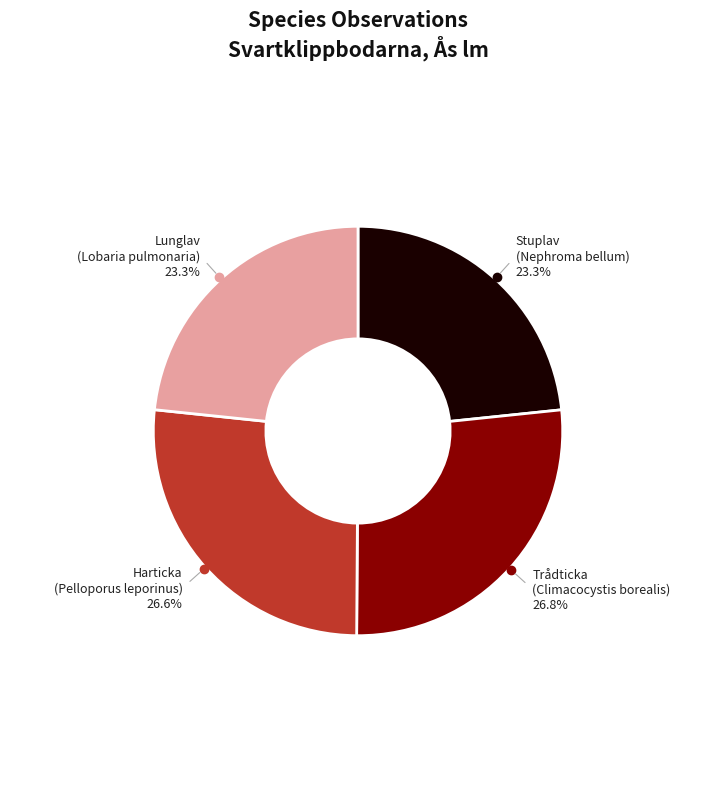

What portion of the pie excludes Trådticka (Climacocystis borealis)?

73.2%